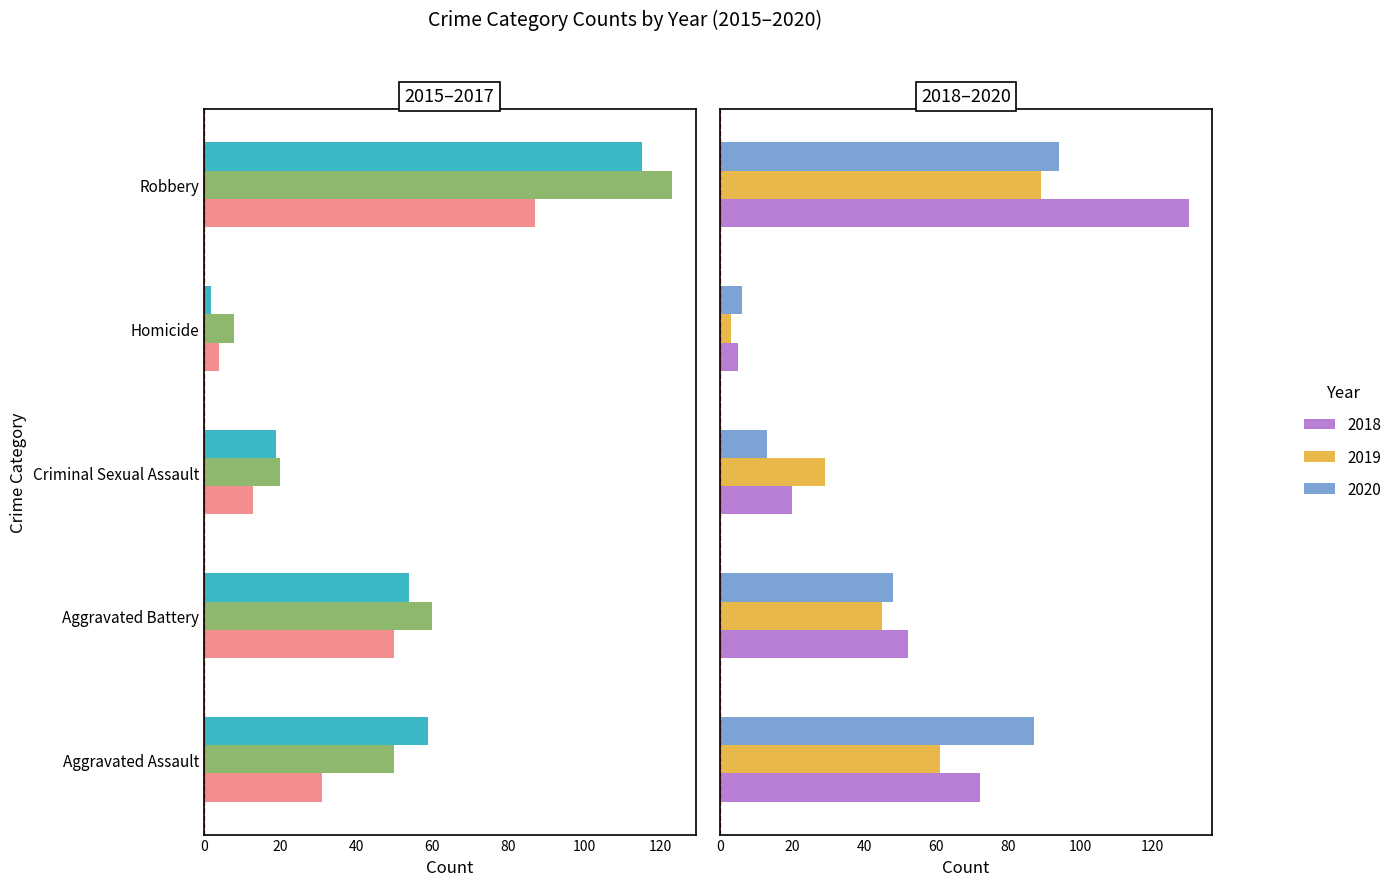

Count the number of data series in this chart.

6